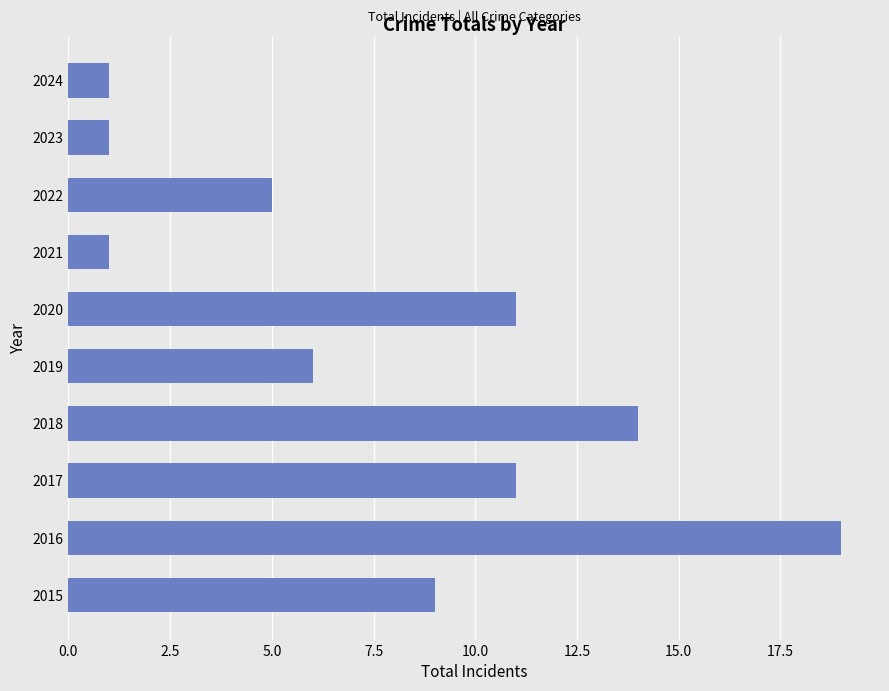

Which category has the highest value across all series?

2016